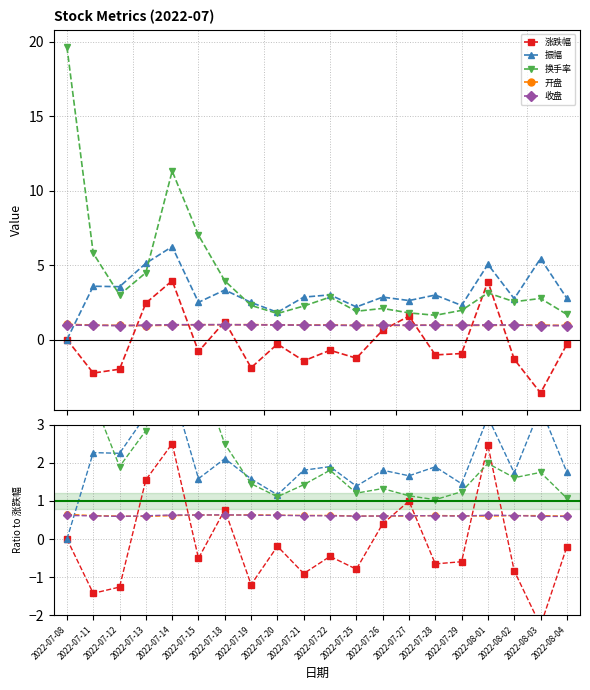

How many lines are shown in the chart?

5